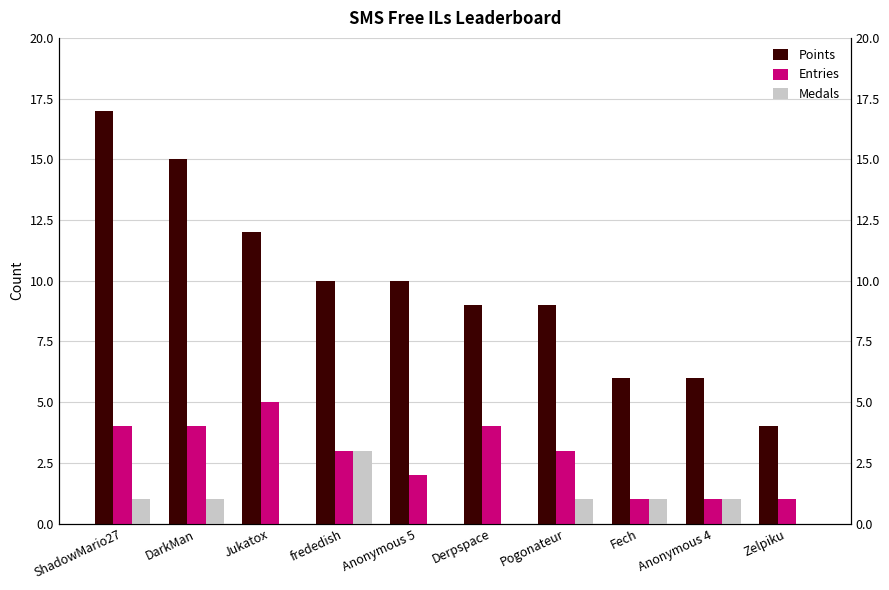

True or false: Medals has a value of 1 at ShadowMario27.

True